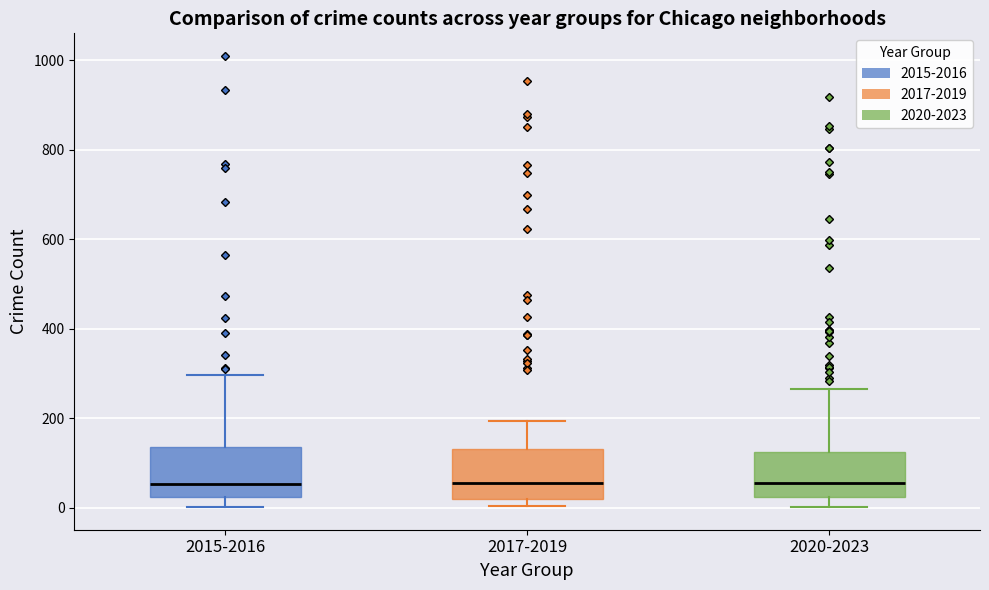

Where is the upper edge of the box for 2017-2019 on the y-axis? The values are not printed on the chart, so give them approximately, as read against the axis.

140